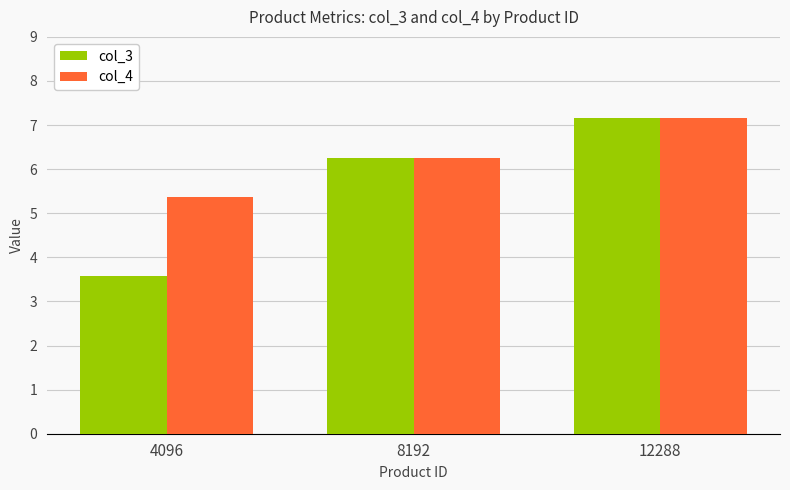

Which series has the largest total across all categories?

col_4